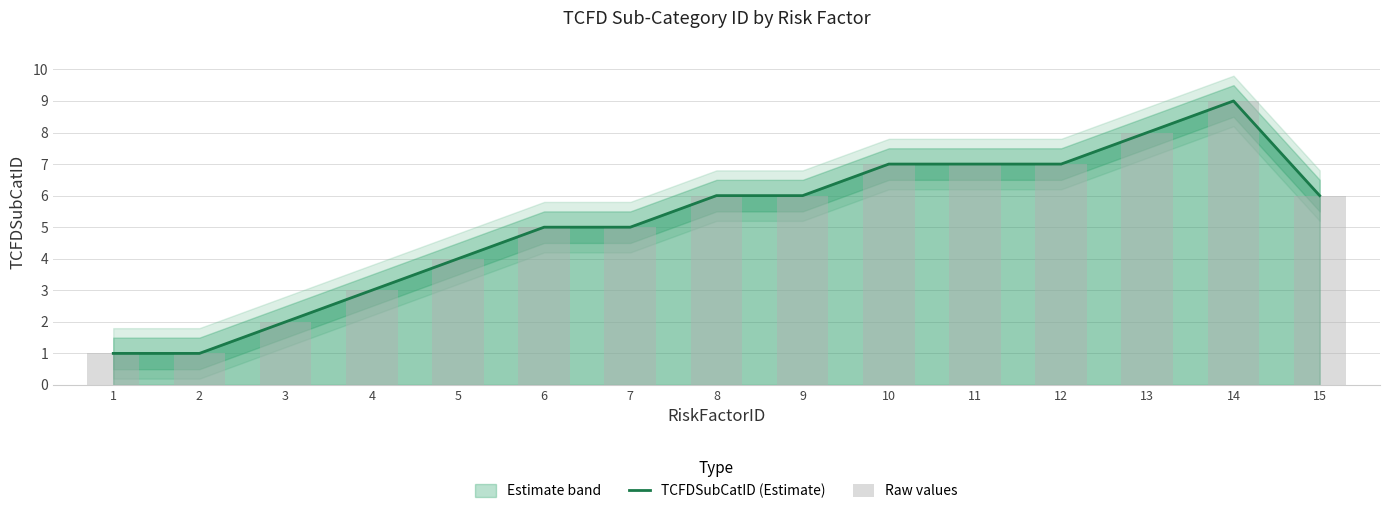

Reading left to right, list all the values displayed in this chart.

TCFDSubCatID (Estimate): 1	1	2	3	4	5	5	6	6	7	7	7	8	9	6
Raw values: 1	1	2	3	4	5	5	6	6	7	7	7	8	9	6